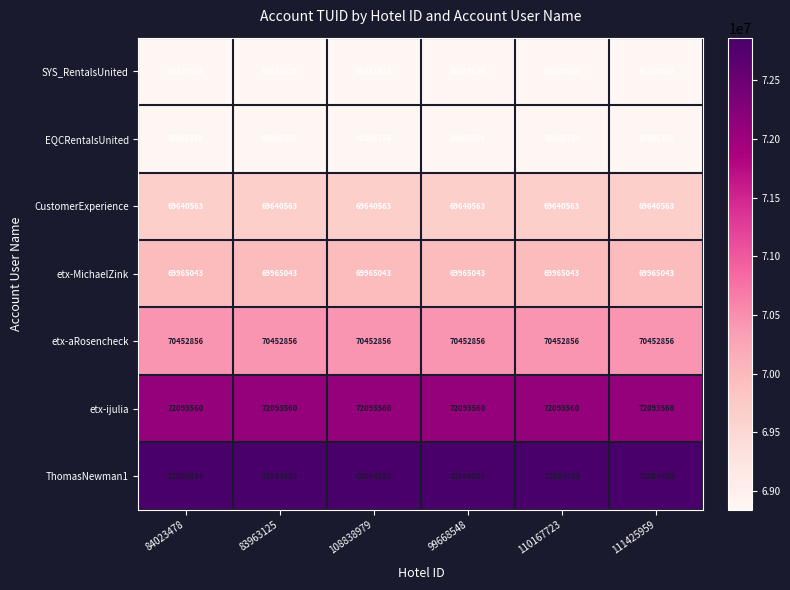

What is the total value across all series at 83963125?

492720343